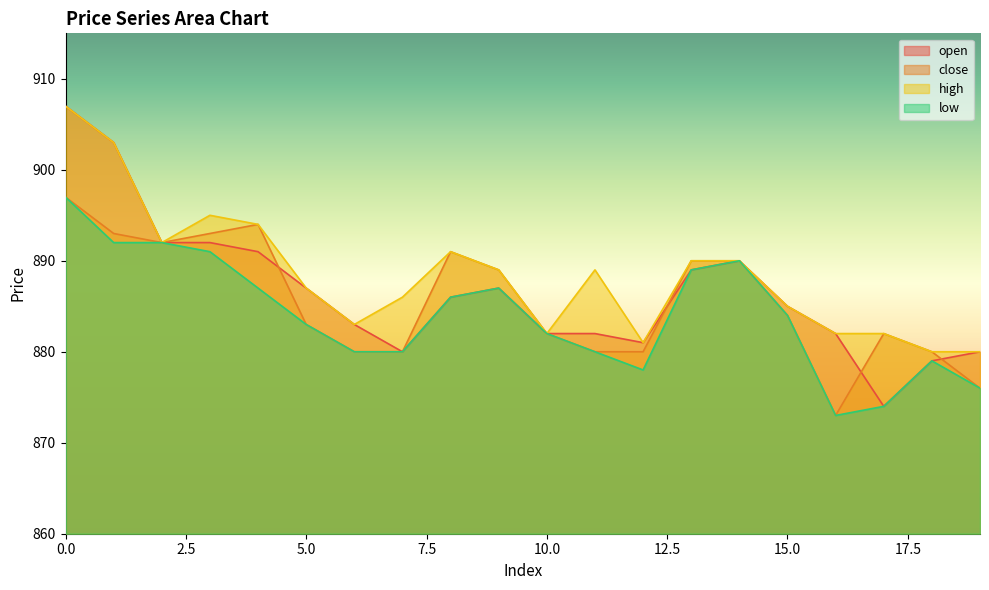

Reading left to right, list all the values displayed in this chart.

open: 907	903	892	892	891	887	883	880	886	887	882	882	881	889	890	885	882	874	879	880
close: 897	893	892	893	894	883	880	880	891	889	882	880	880	890	890	884	873	882	880	876
high: 907	903	892	895	894	887	883	886	891	889	882	889	881	890	890	885	882	882	880	880
low: 897	892	892	891	887	883	880	880	886	887	882	880	878	889	890	884	873	874	879	876